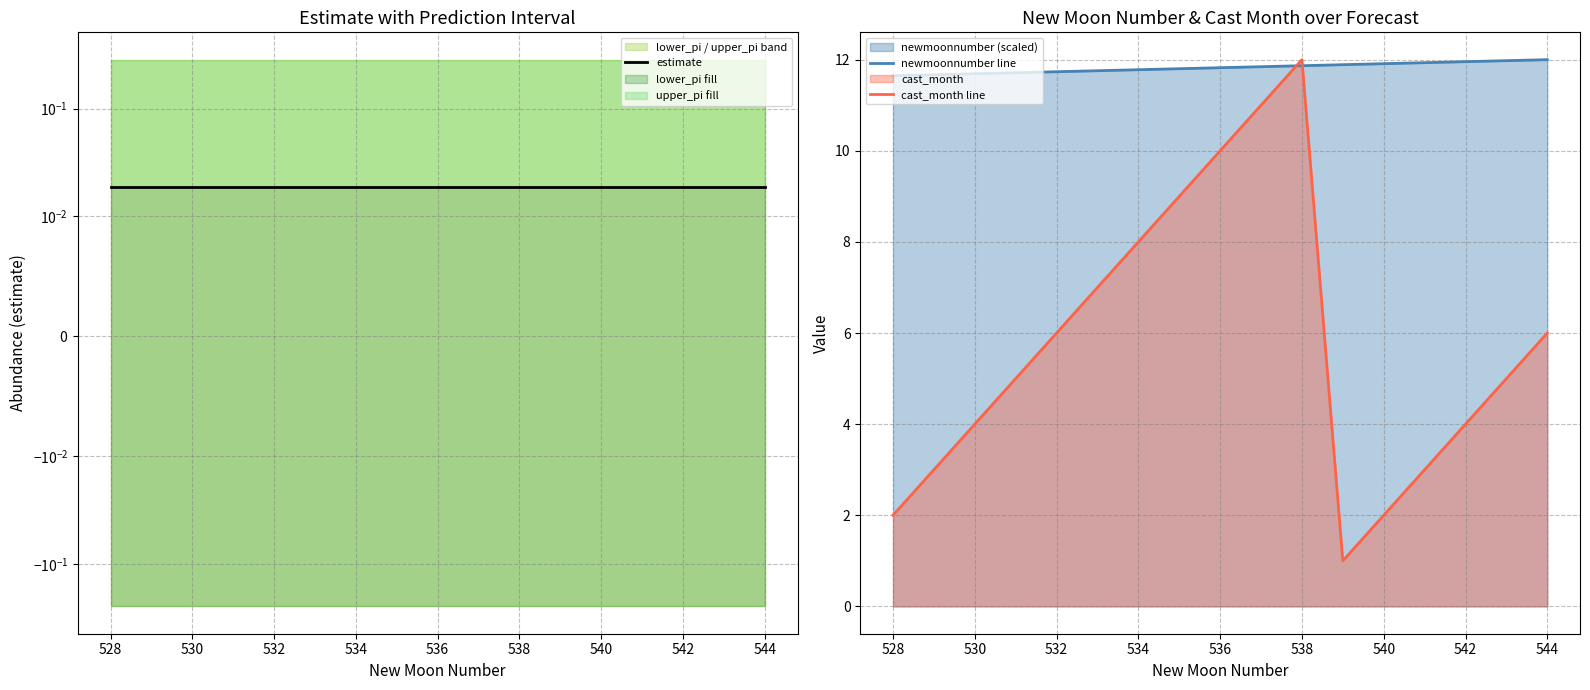

How many estimate values are between 0 and 1?

17